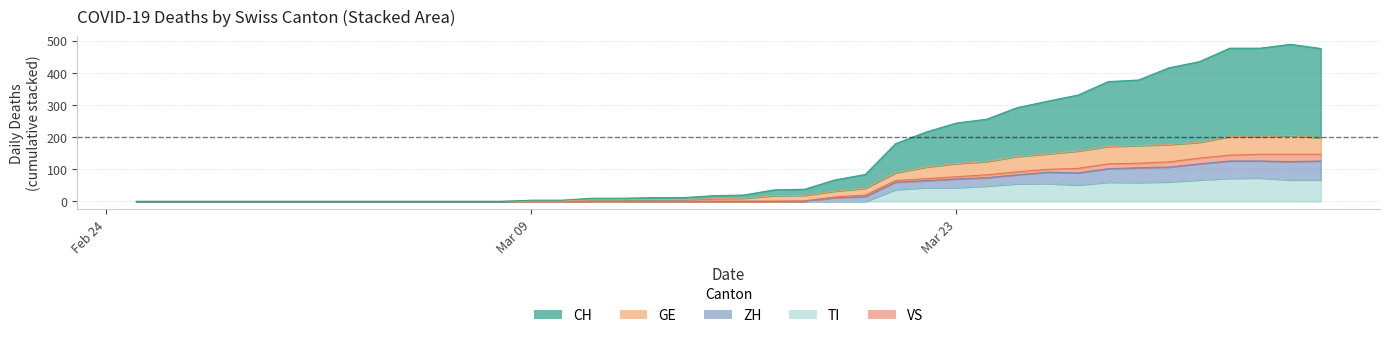

In GE, how many points are higher than both neighbors (excluding endpoints)?

2